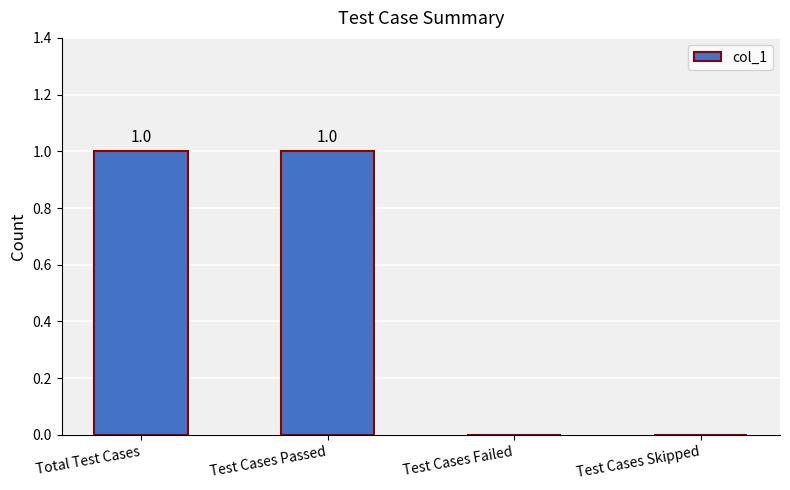

Reading left to right, what are all the values shown in this chart?

Total Test Cases=1	Test Cases Passed=1	Test Cases Failed=0	Test Cases Skipped=0